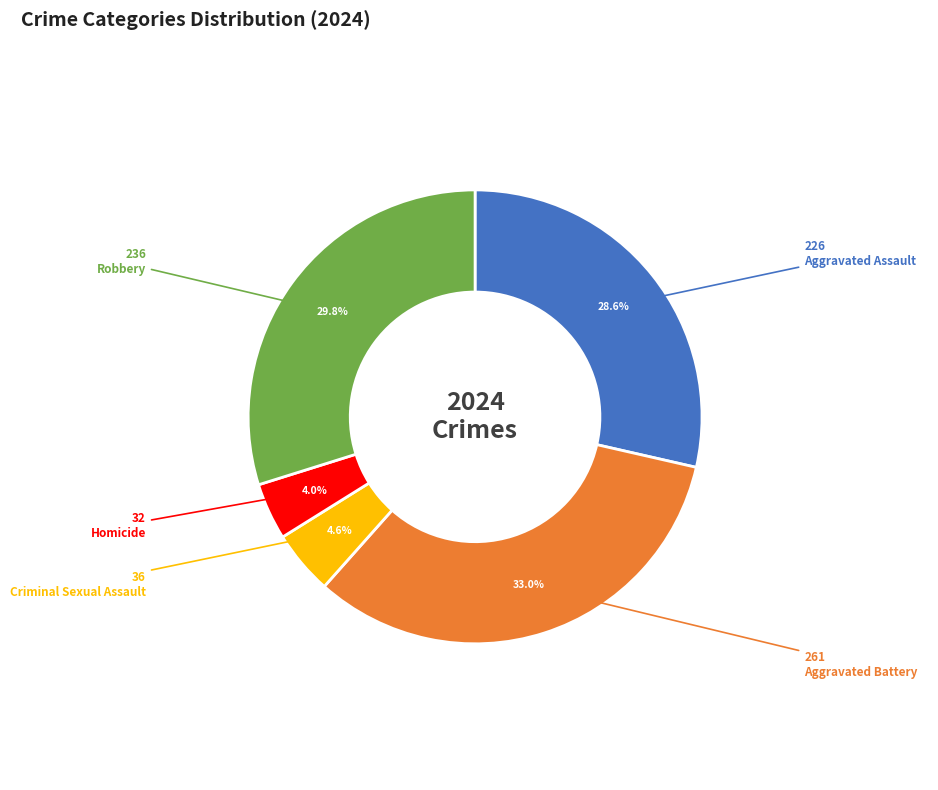

What is the smallest slice in the pie chart?

Homicide